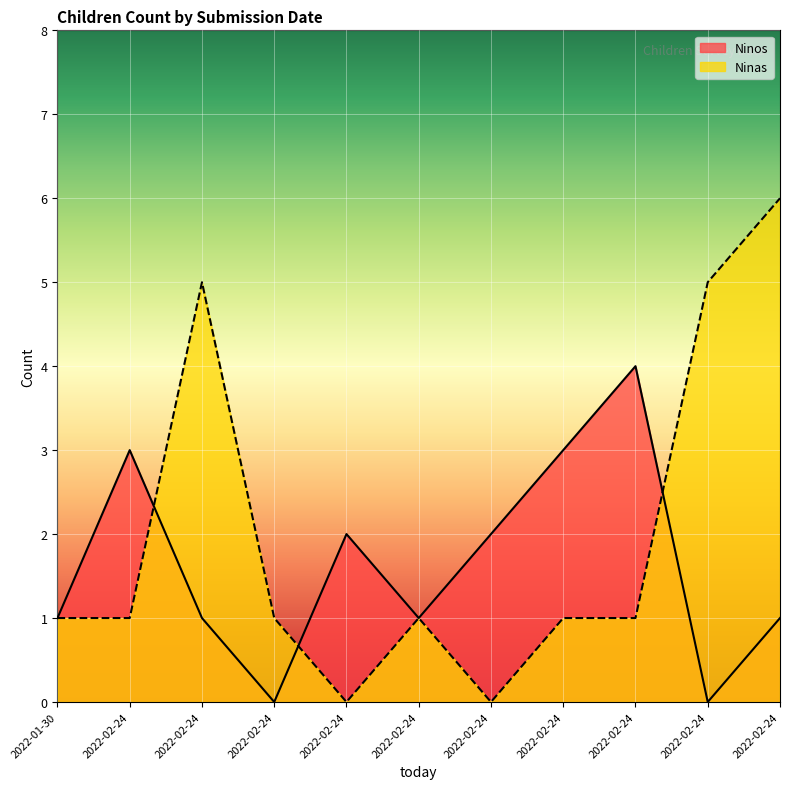

What is the total value across all series at 2022-02-24?

4